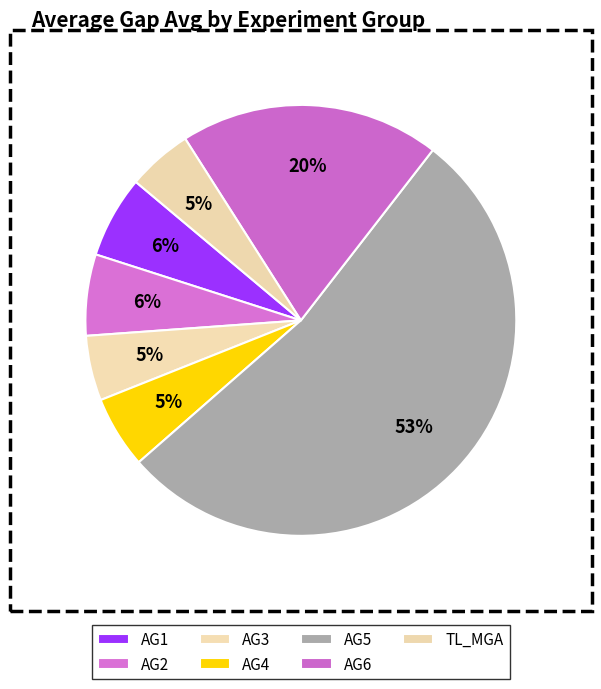

Rank the categories by value from lowest to highest.

TL_MGA, AG3, AG4, AG2, AG1, AG6, AG5